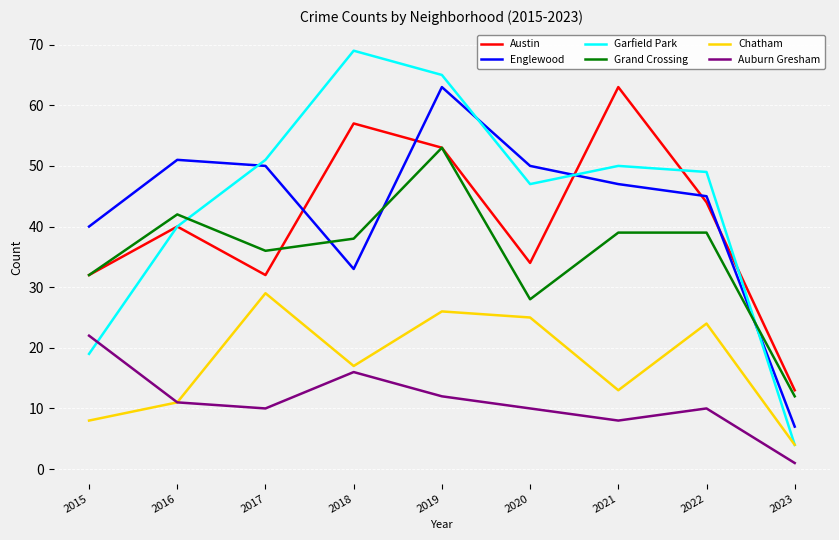

What is the approximate value of Englewood at 2016?

51